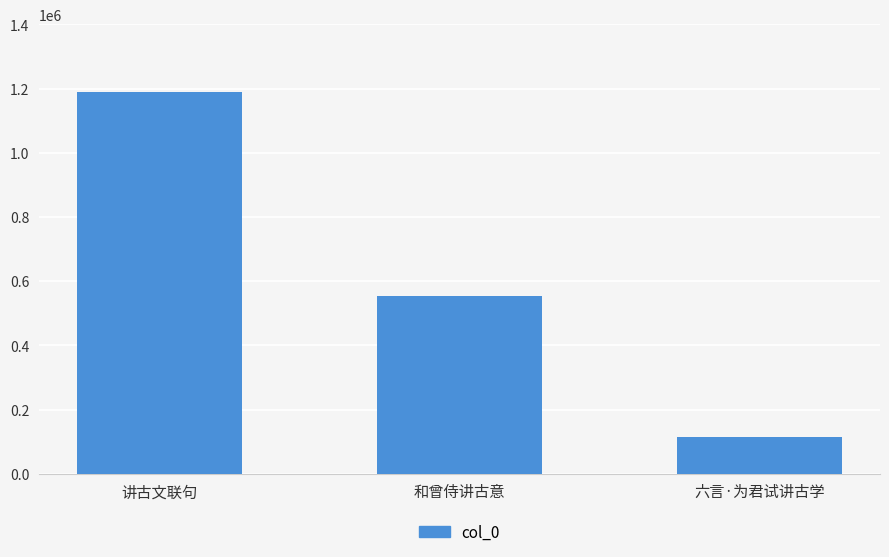

Is it true that the value at 讲古文联句 is 1188510?

True